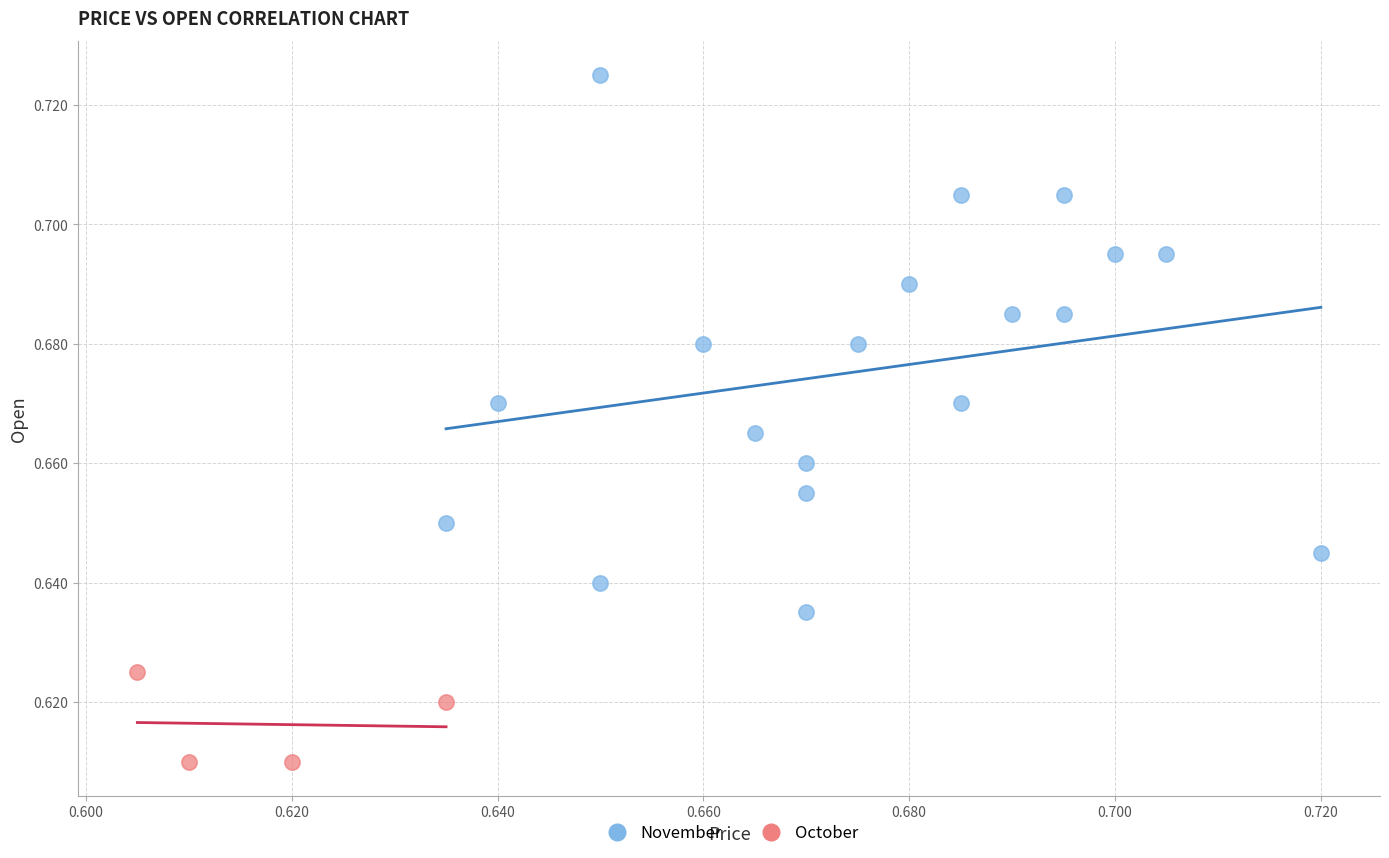

Which series contains the lowest Y value?

October